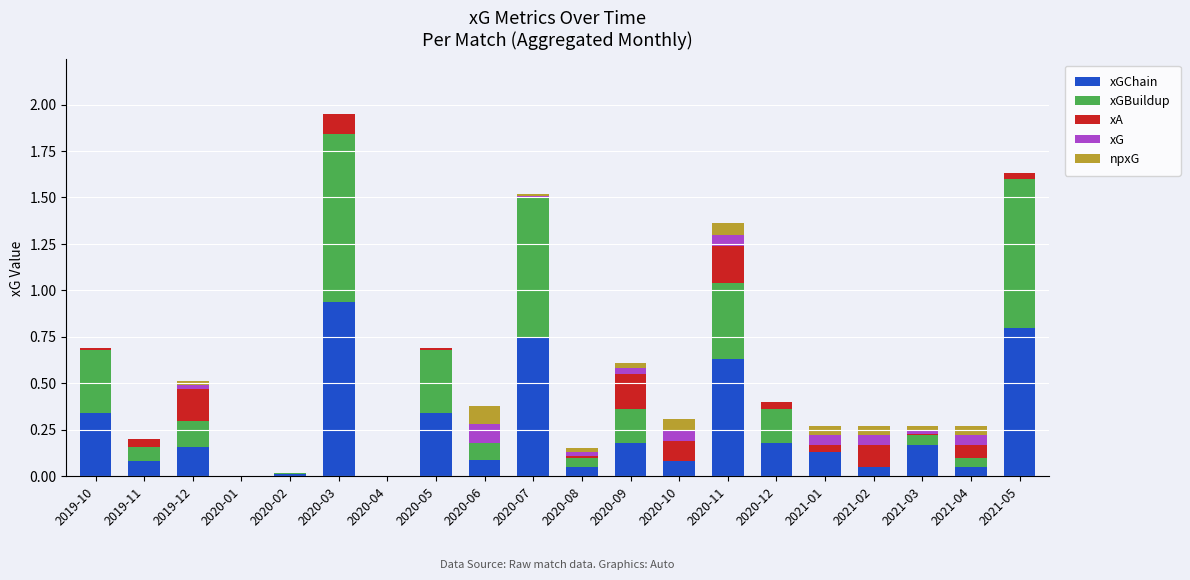

How many series are shown in this chart?

5